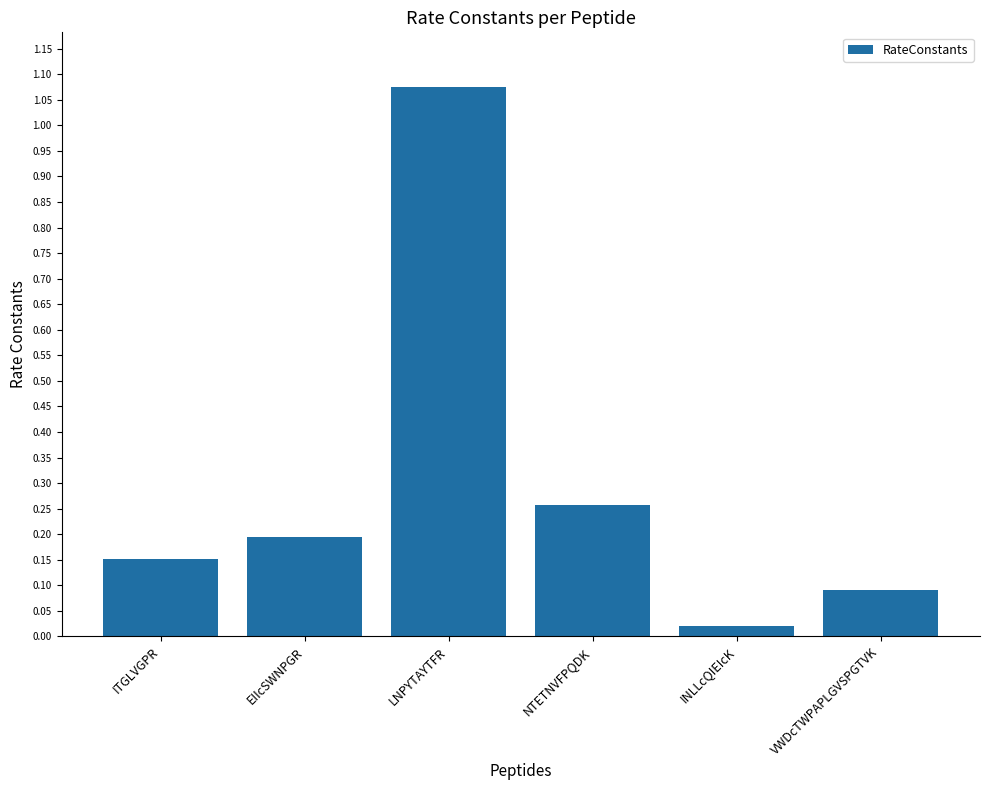

True or false: the data shows 0.0 at VWDcTWPAPLGVSPGTVK.

False